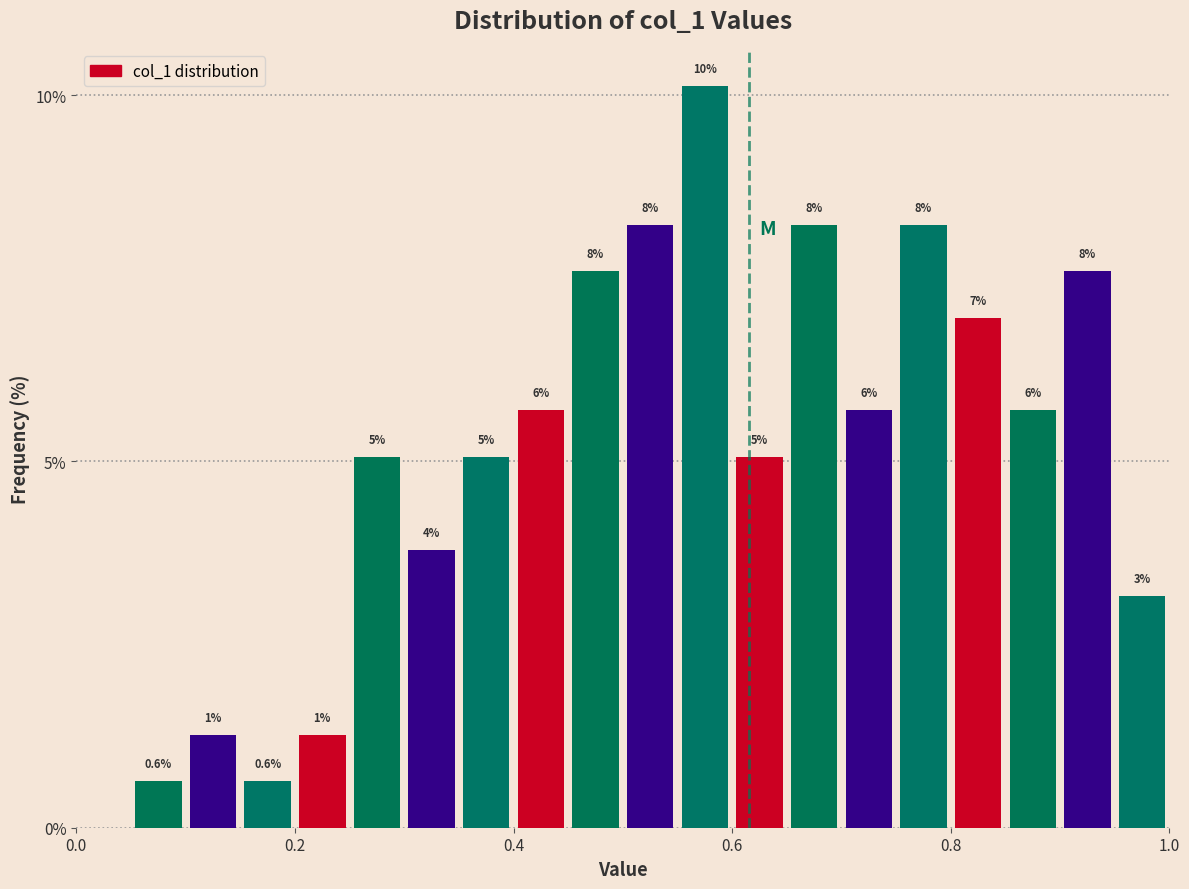

Around what value on the x-axis is the tallest bar? Give the approximate position of its centre, as read against the axis.

0.58